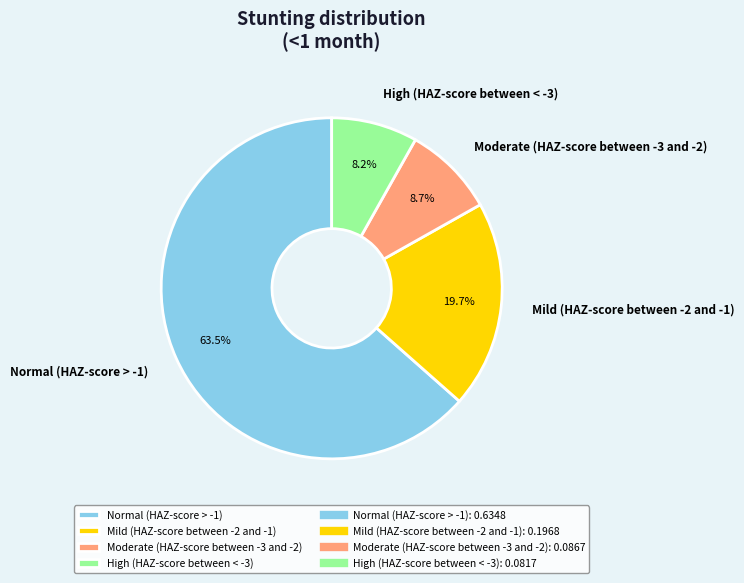

Is Moderate (HAZ-score between -3 and -2) the majority of the pie?

No